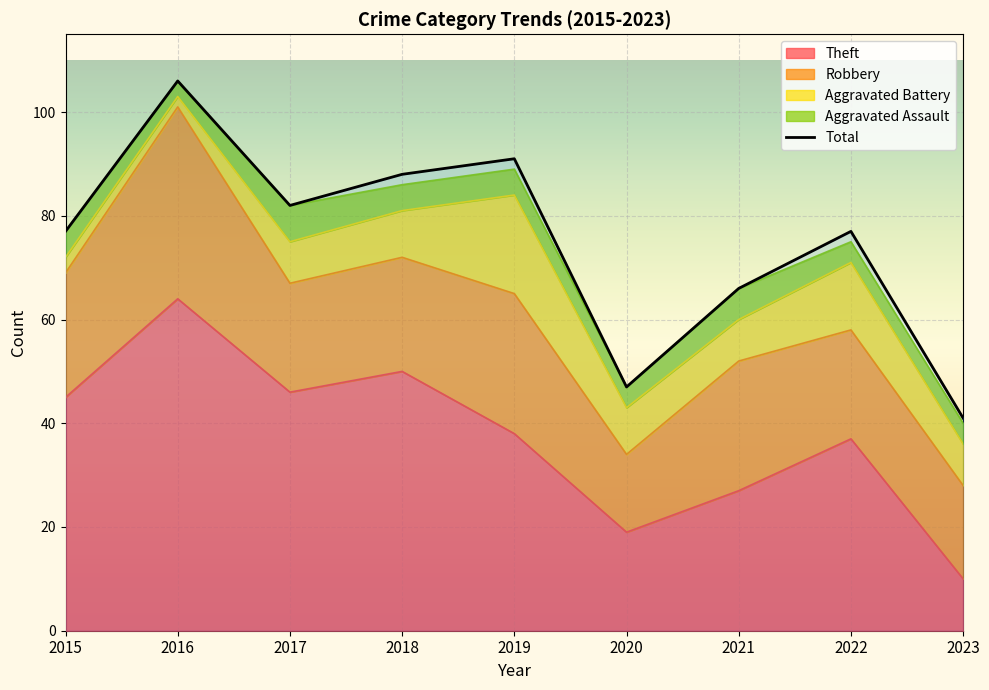

At which label does the data first exceed 77?

2016